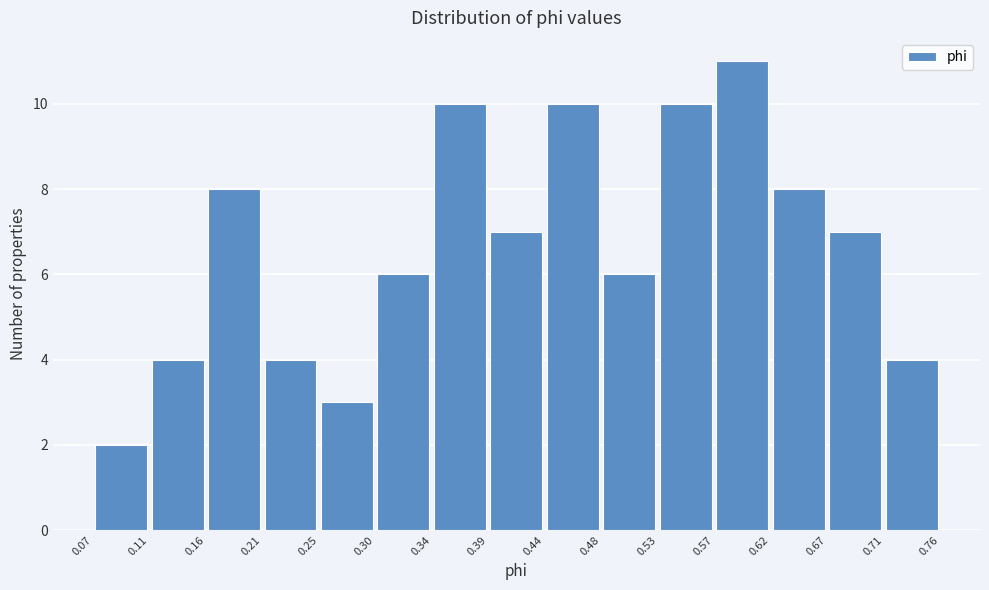

Which range on the x-axis has the tallest bar?

0.57 to 0.62